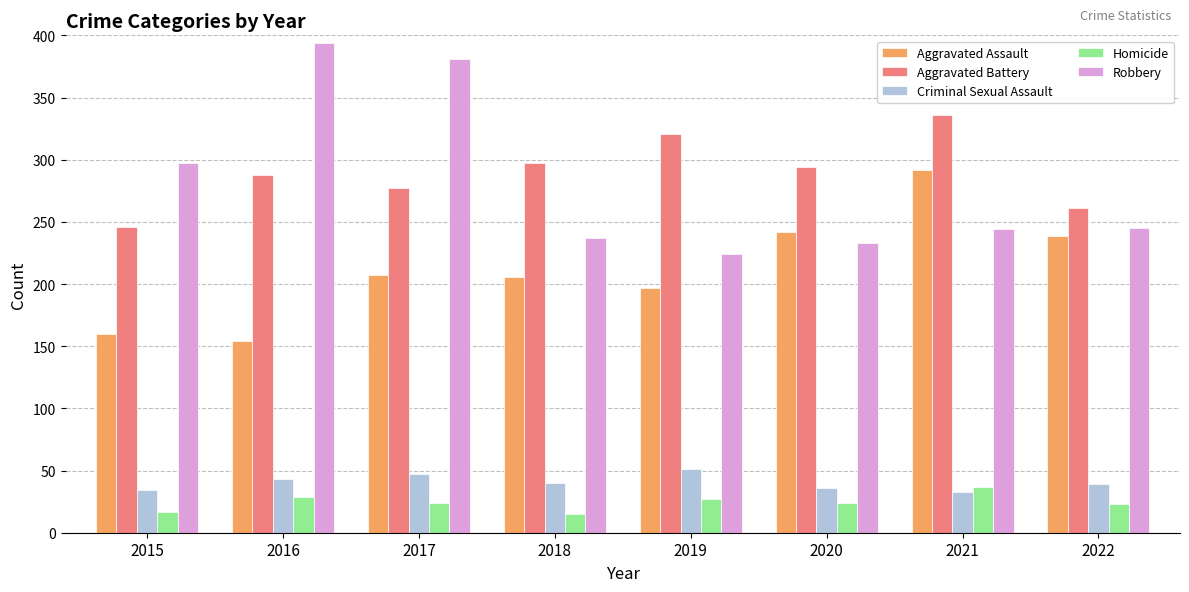

Count the number of data series in this chart.

5